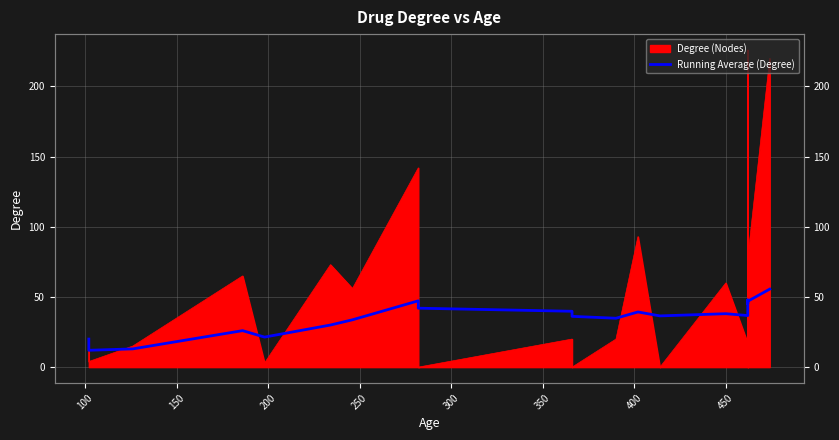

How many data points are less than 36?

8